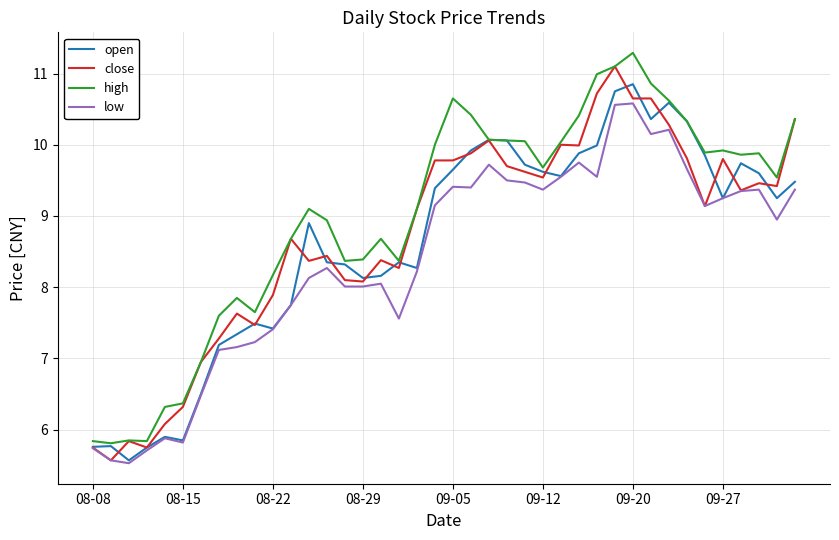

Rank the series by their maximum value, from lowest to highest.

low, open, close, high